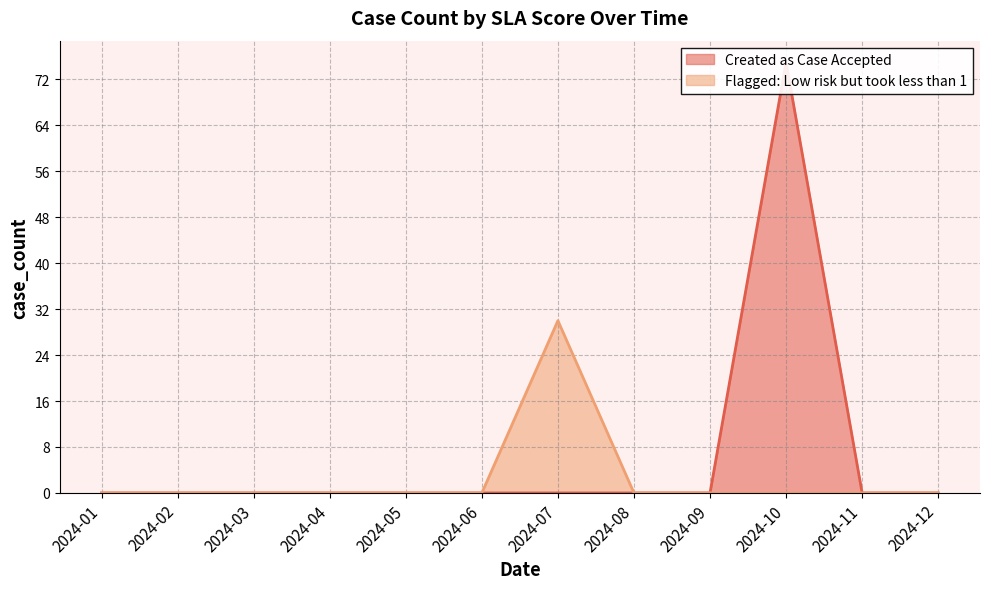

What are all the series names shown in the legend?

Created as Case Accepted, Flagged: Low risk but took less than 1